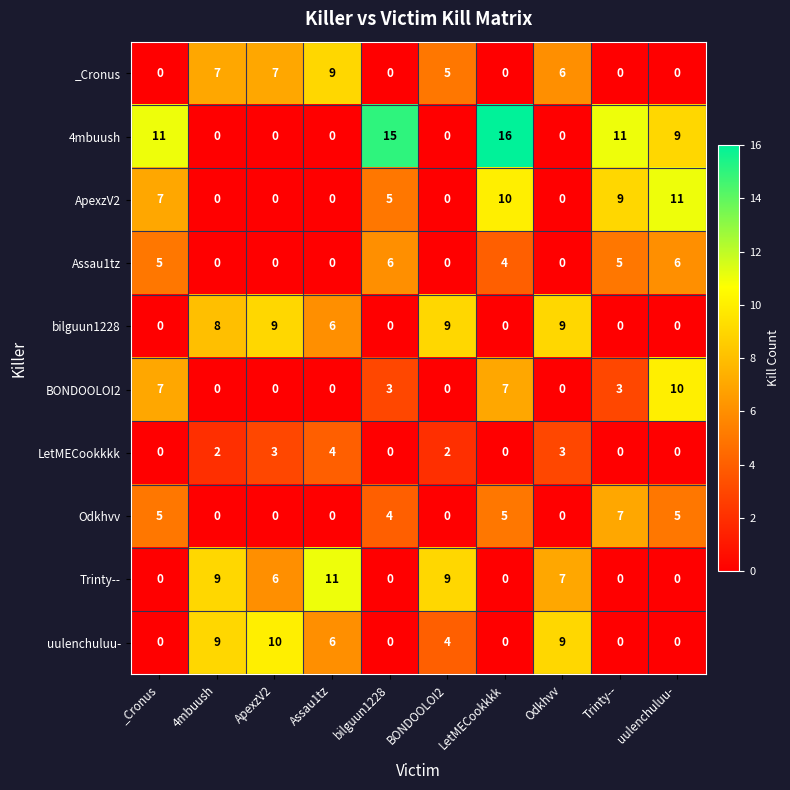

Which label corresponds to the largest value in the chart?

LetMECookkkk